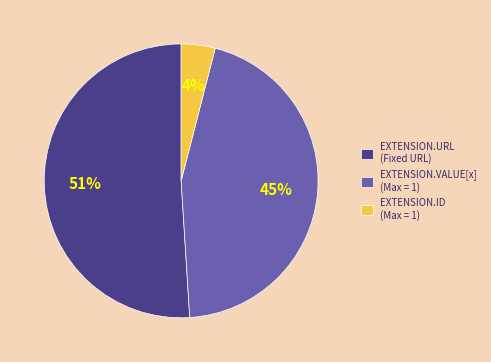

What is the smallest slice in the pie chart?

EXTENSION.ID (Max = 1)